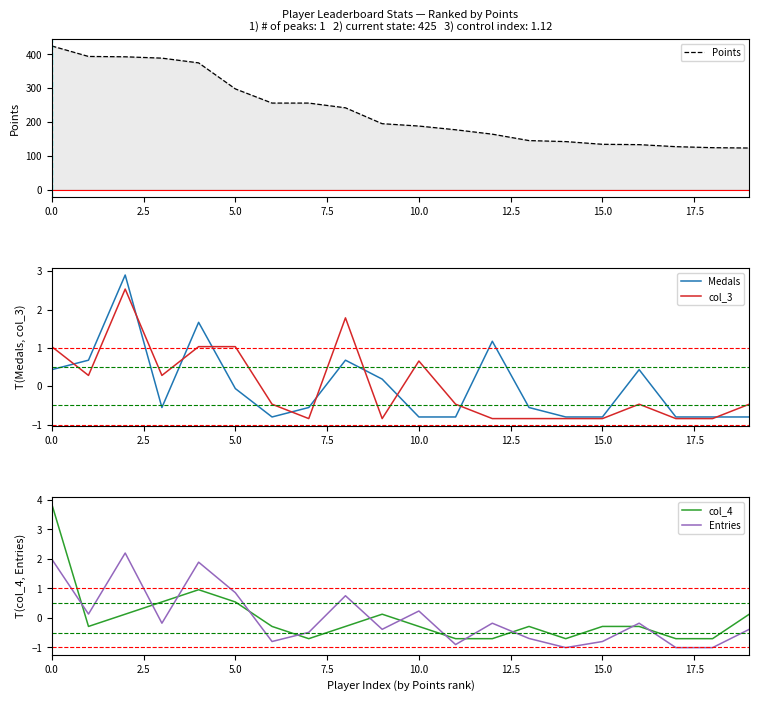

How many values in the Medals series exceed 0?

8